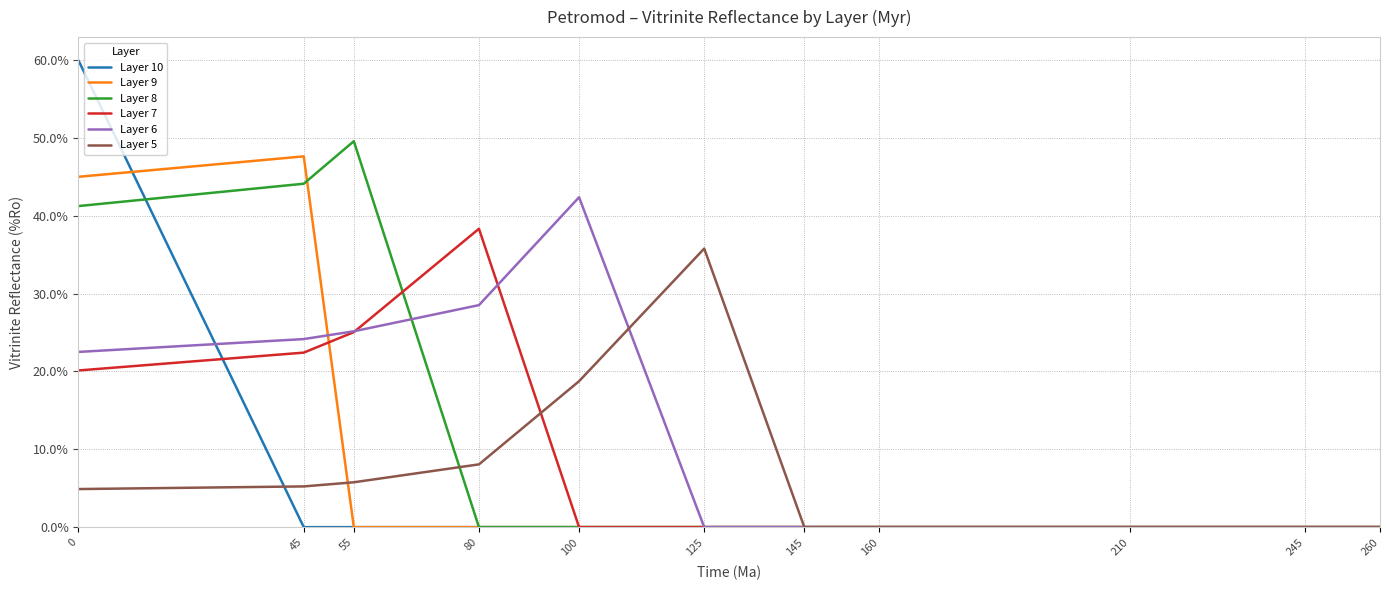

What are all the series names shown in the legend?

Layer 10, Layer 9, Layer 8, Layer 7, Layer 6, Layer 5